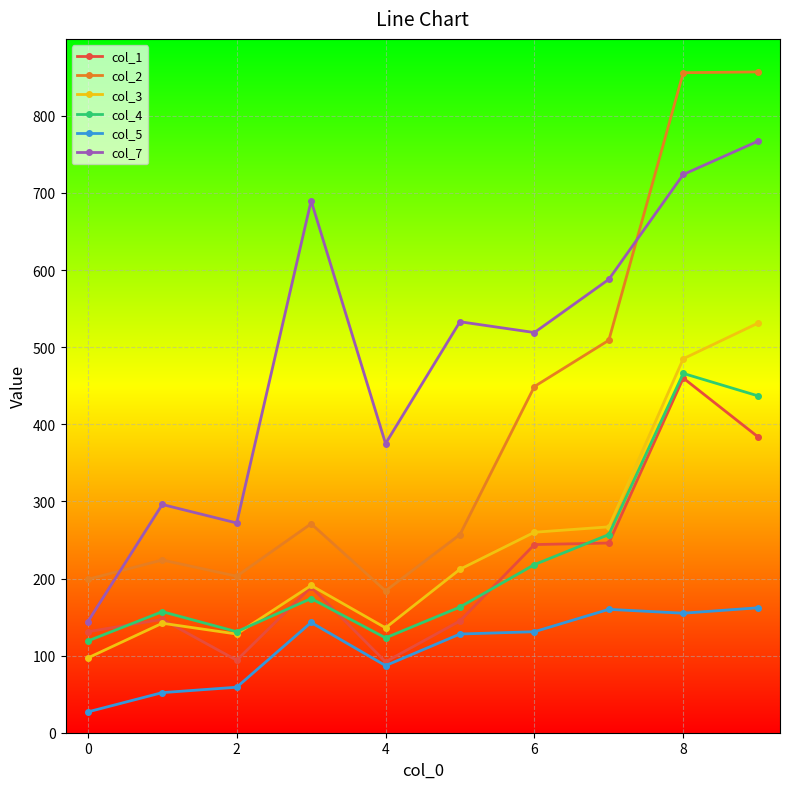

What is the maximum value shown in the chart?

857